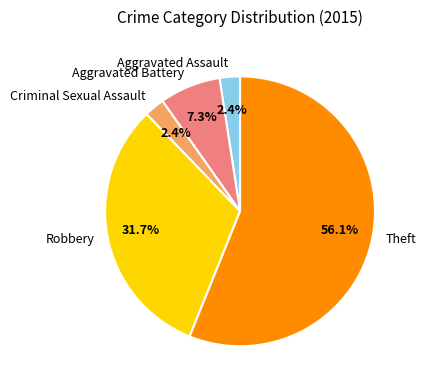

What is the majority slice?

Theft